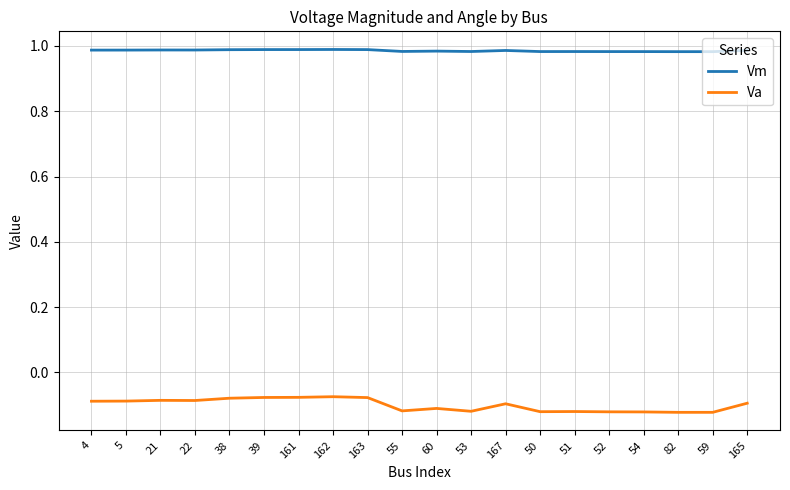

At how many categories does at least one series exceed 0?

20